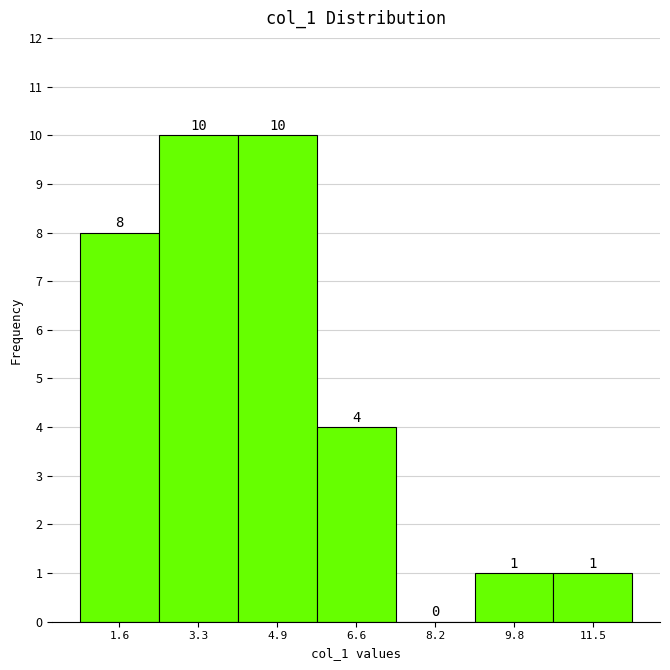

What is the height of the bar covering 0.8 to 2.4 on the x-axis? The bar edges are not printed on the chart, so give them approximately, as read against the axis.

8